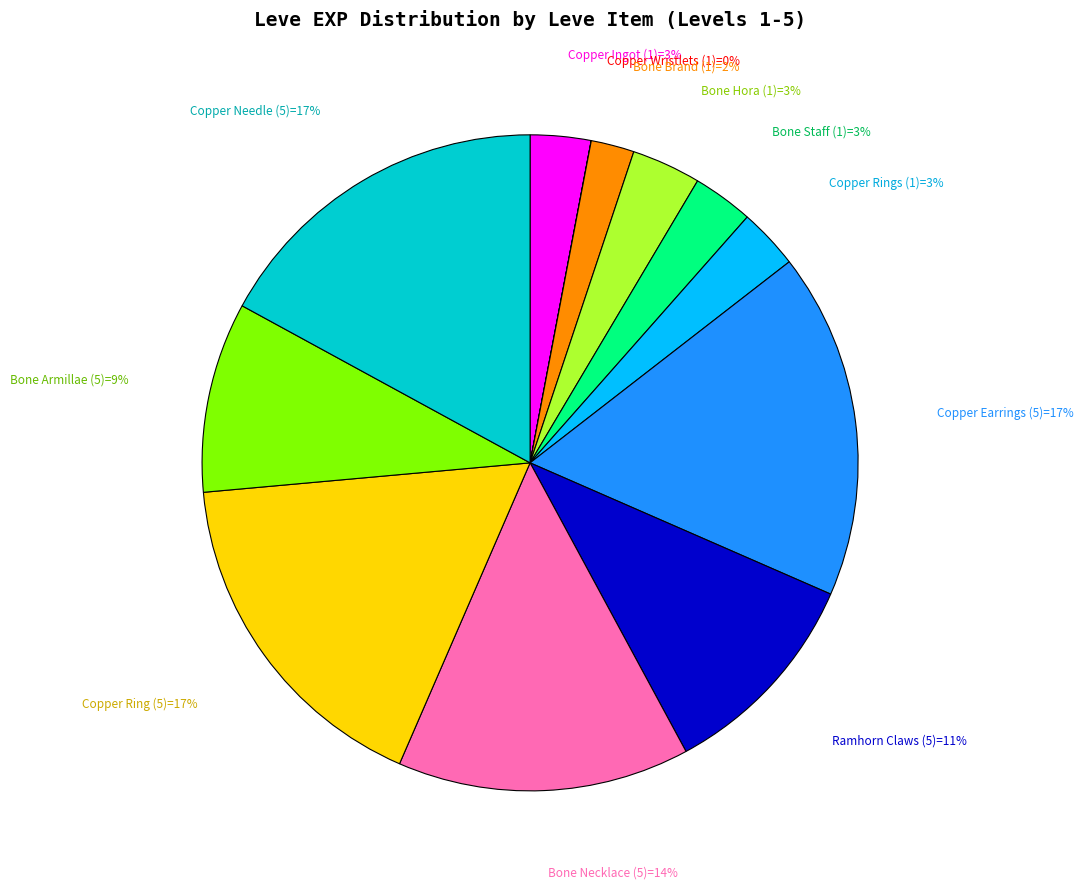

Does any single category account for the majority?

No